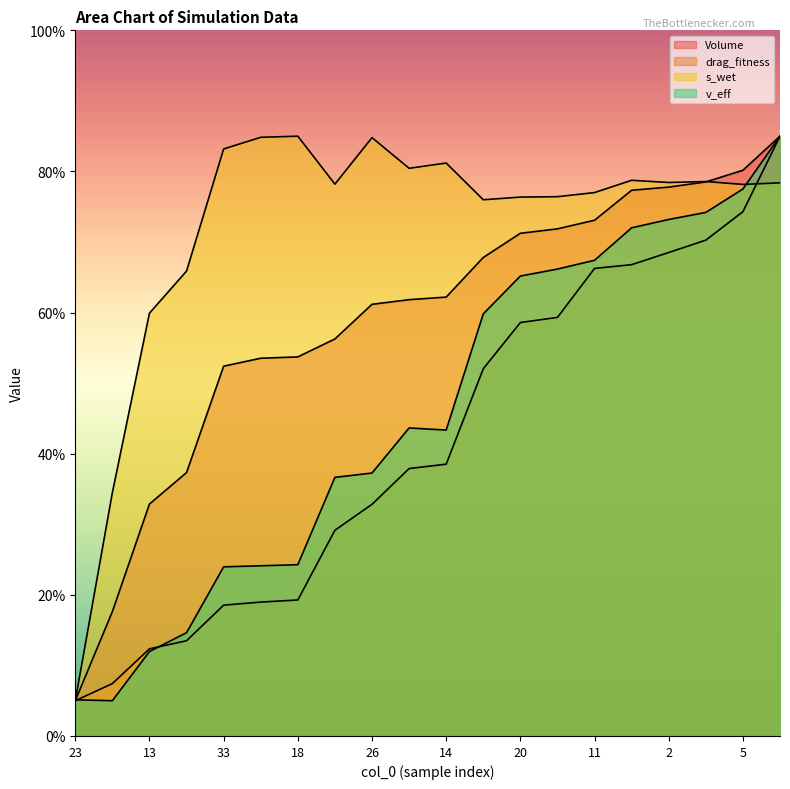

Which series ends up on top after the final intersection of drag_fitness and s_wet?

drag_fitness